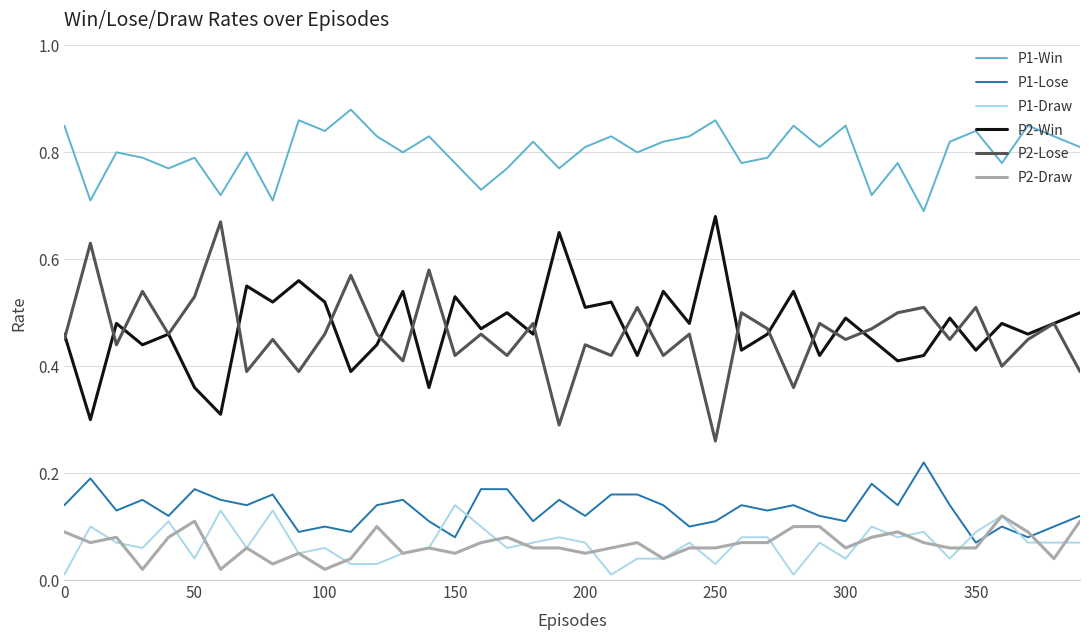

True or false: P2-Win and P2-Draw intersect in this chart.

False